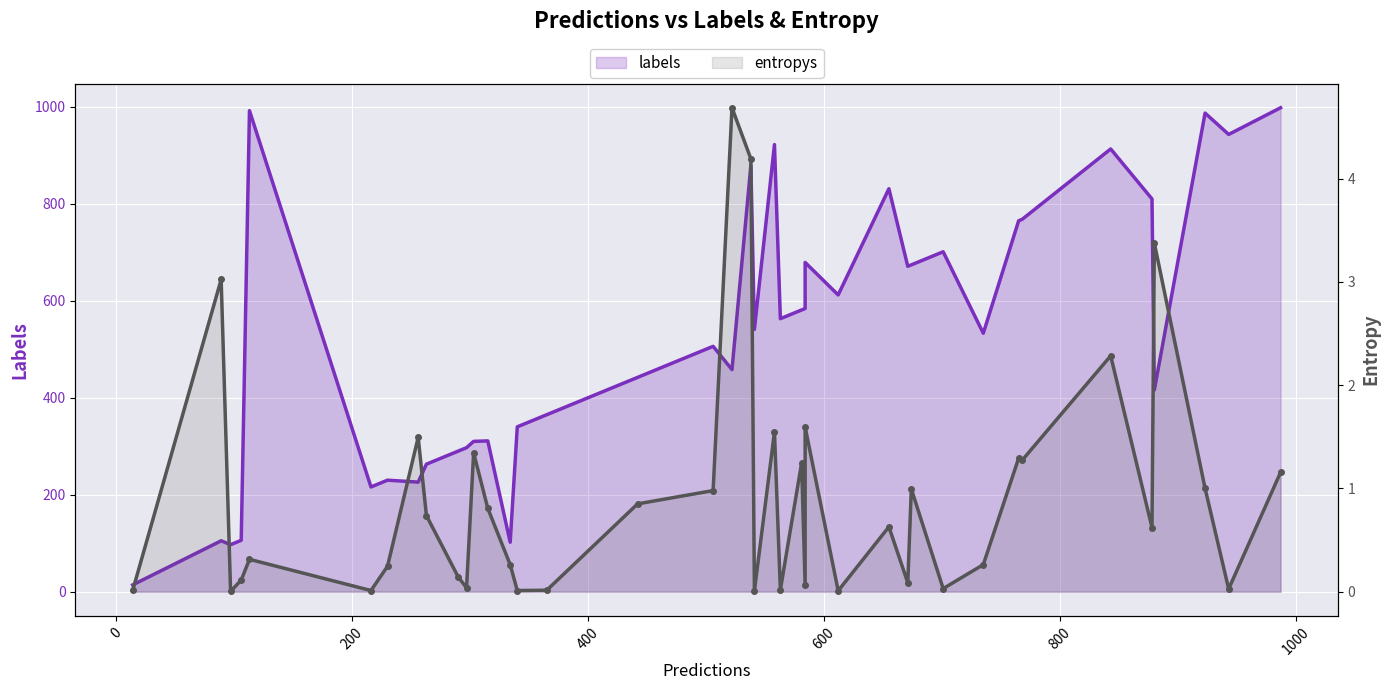

How many data points in labels are less than 541?

20